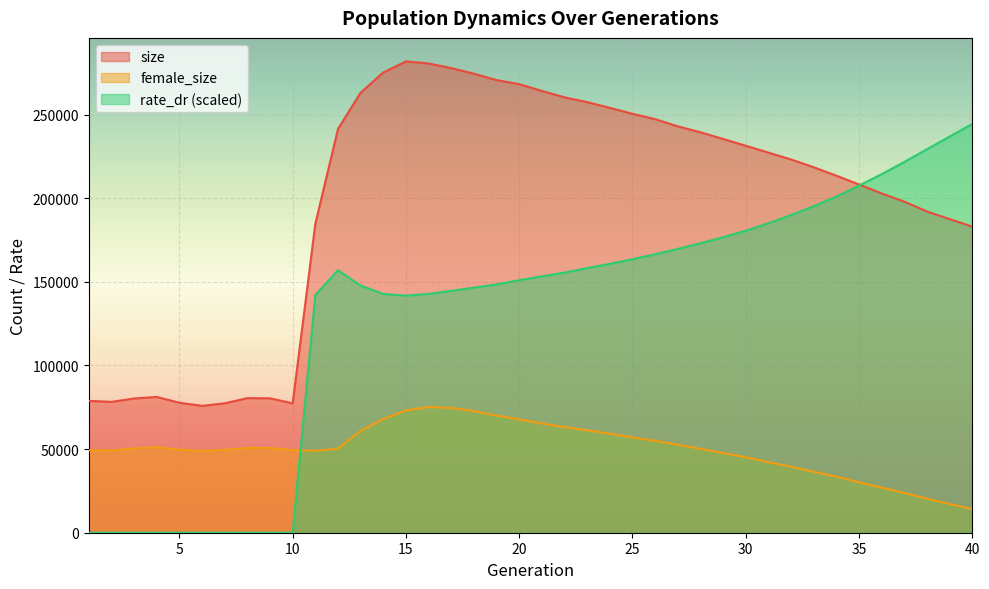

What is the value of the size point at the 37th from the left?

197952.0